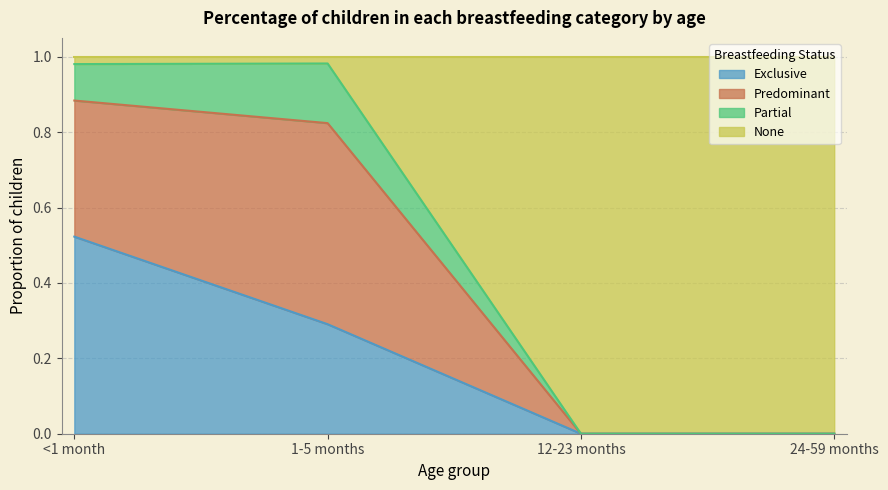

At which label does Exclusive reach its peak?

<1 month